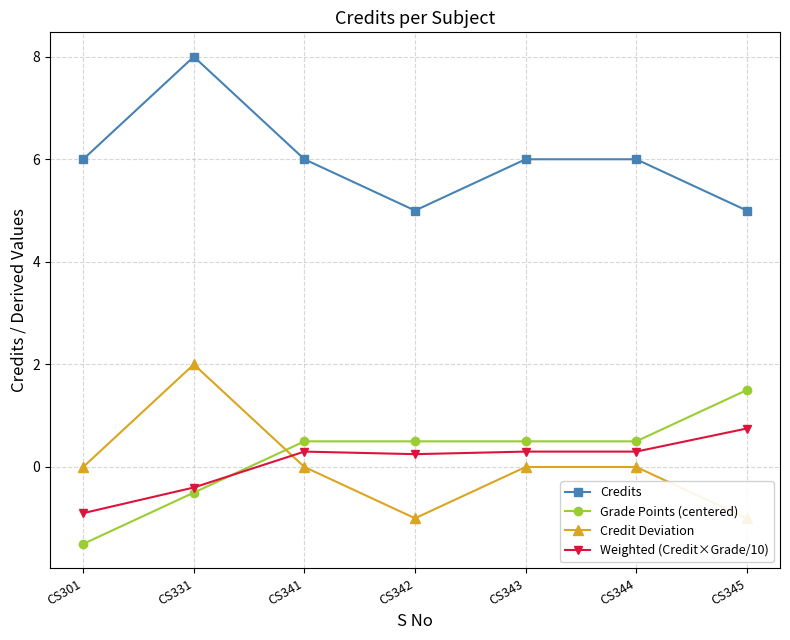

Read the Credits value at CS331.

8.0